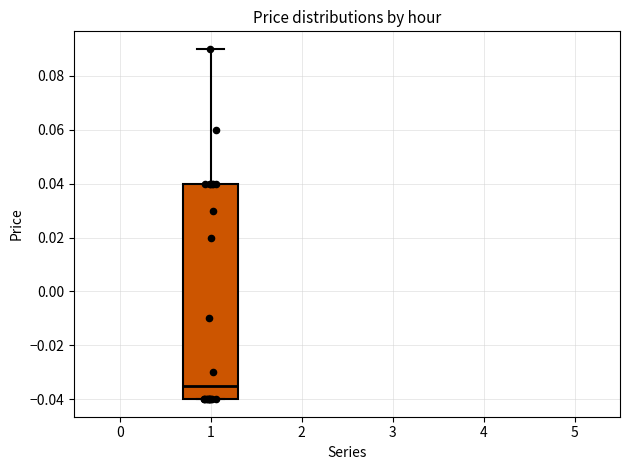

Read this box plot against the y-axis: the position of the median line, the range covered by the box, and the ends of both whiskers. The values are not printed on the chart, so give them approximately, as read against the axis.

median -0.034, box -0.040 to 0.040, whiskers -0.040 to 0.090